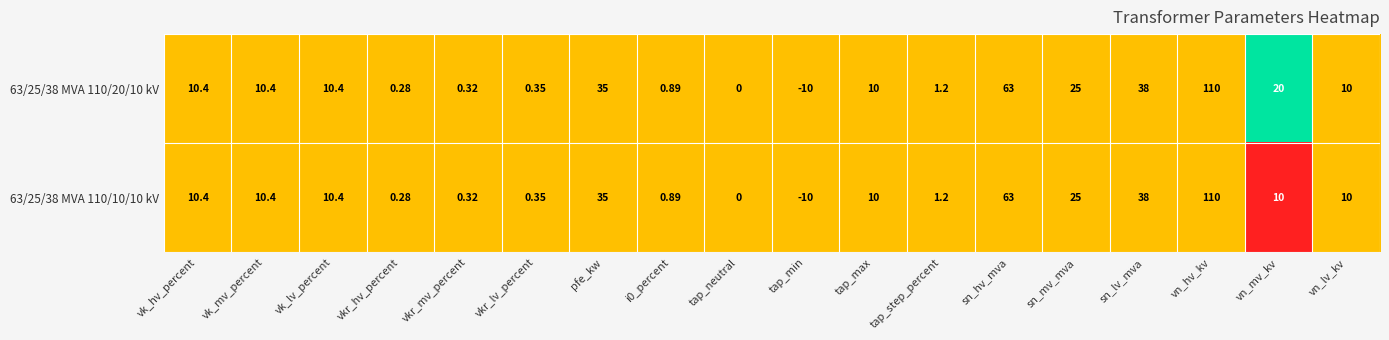

Is the value of 63/25/38 MVA 110/20/10 kV at vn_lv_kv greater than the value of 63/25/38 MVA 110/10/10 kV at vkr_hv_percent?

Yes